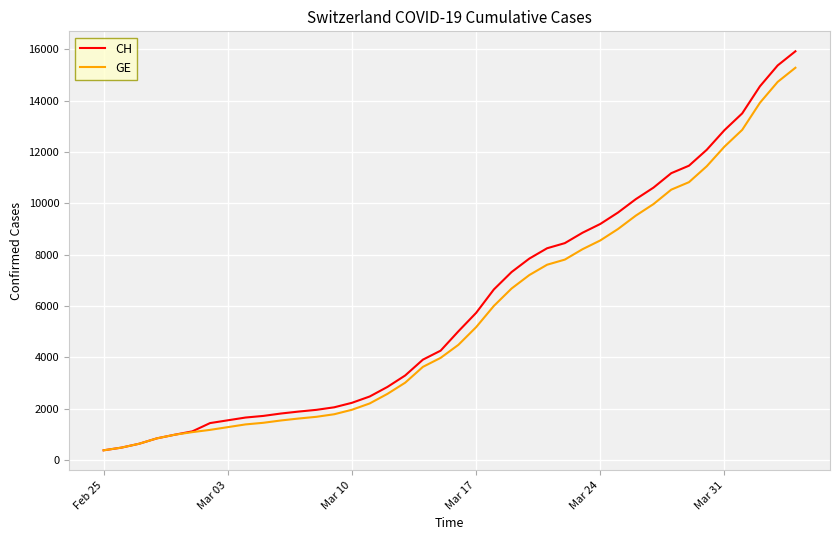

How many distinct data groups are displayed?

2